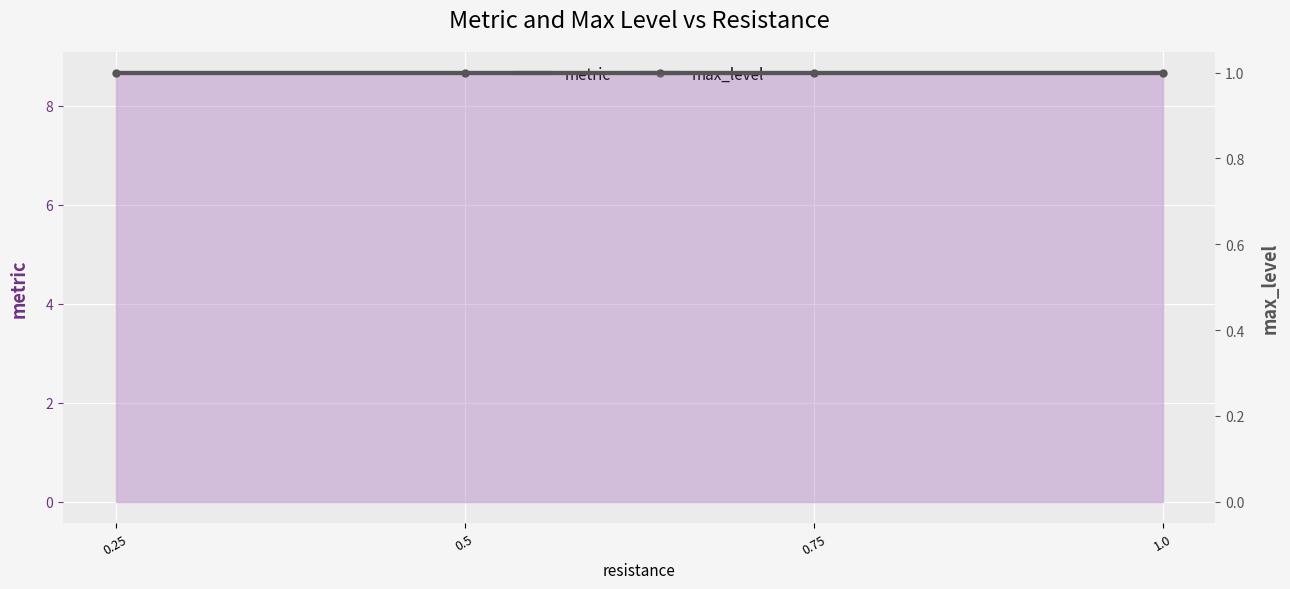

What is the label of the 4th point from the left?

1.0